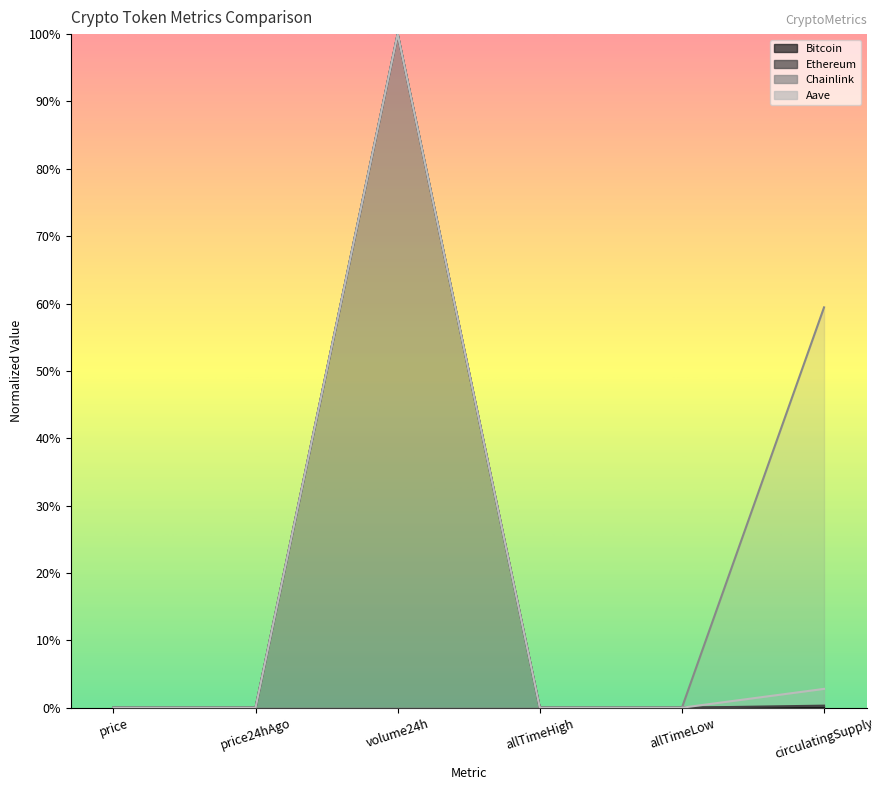

What is the difference between the second highest and minimum values in the Chainlink series?

0.6